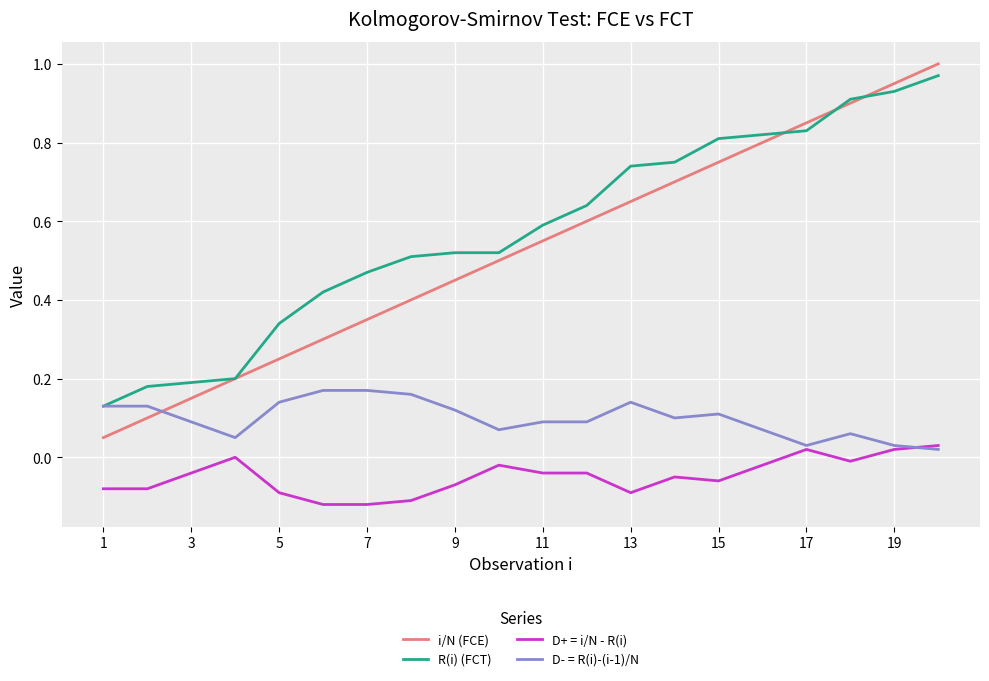

Which series has the widest spread of values?

i/N (FCE)